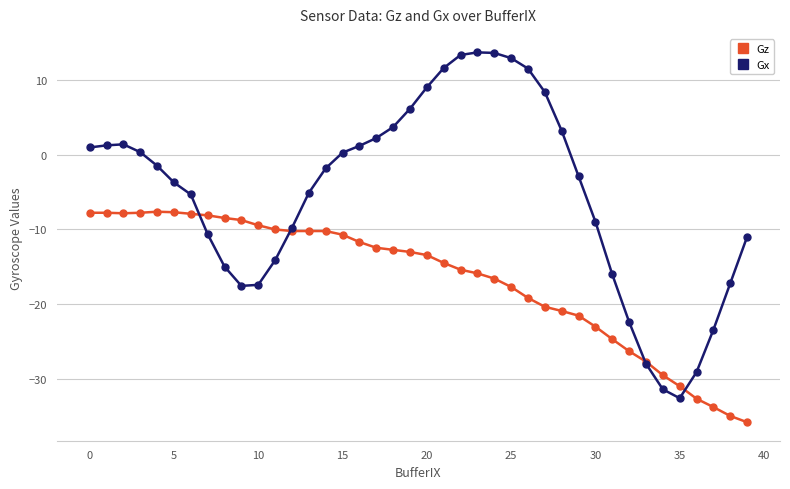

In Gx, how many points are higher than both neighbors (excluding endpoints)?

2